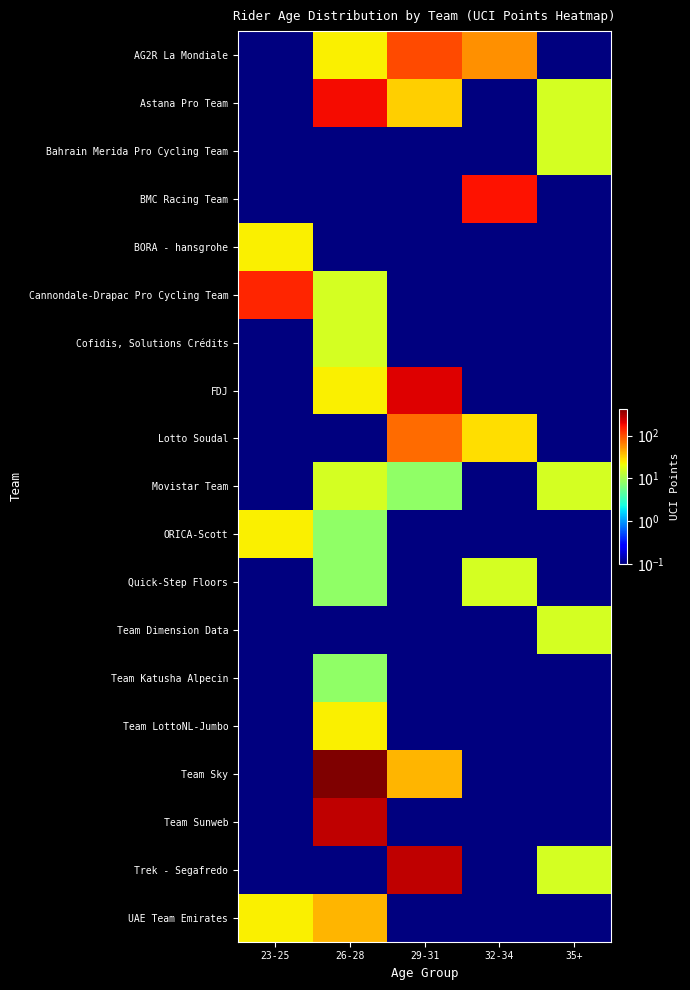

What is the maximum value shown in the chart?

424.0